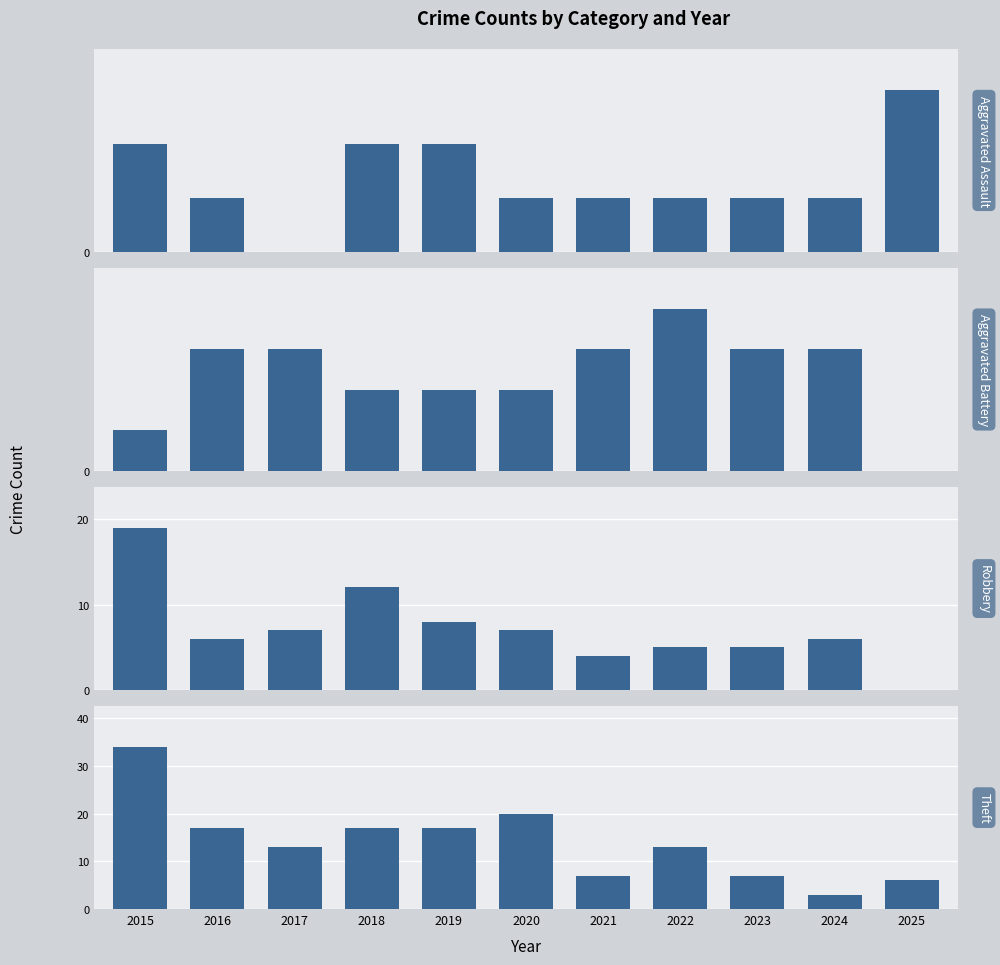

Read the Aggravated Battery value at 2020.

2